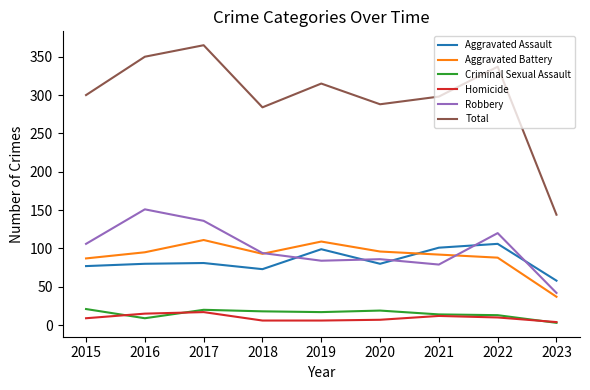

Is it true that Criminal Sexual Assault equals 33 at 2015?

False